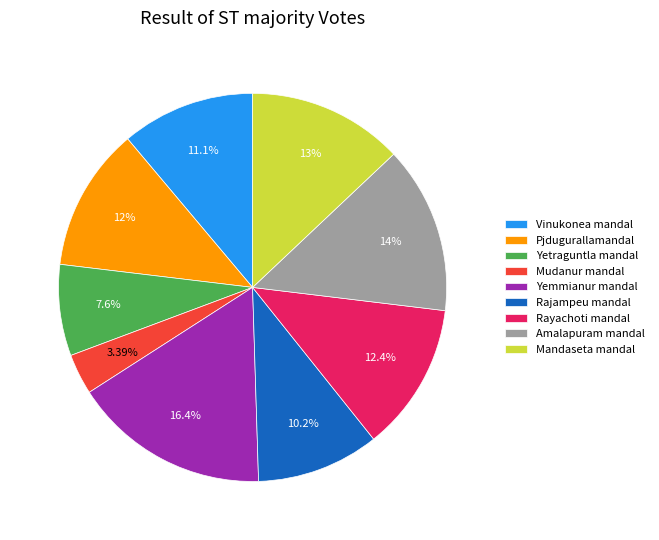

What is the total percentage of Yetraguntla mandal and Mandaseta mandal?

20.6%